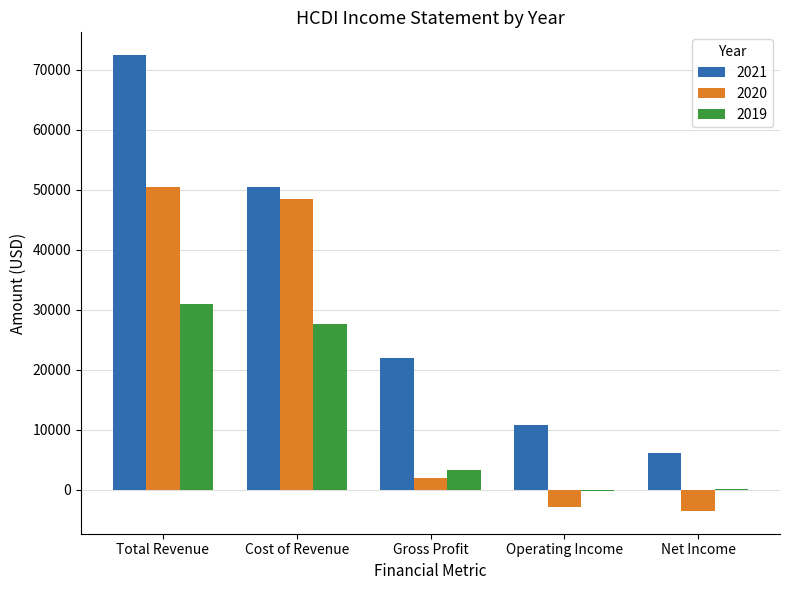

Which series has the widest spread of values?

2021